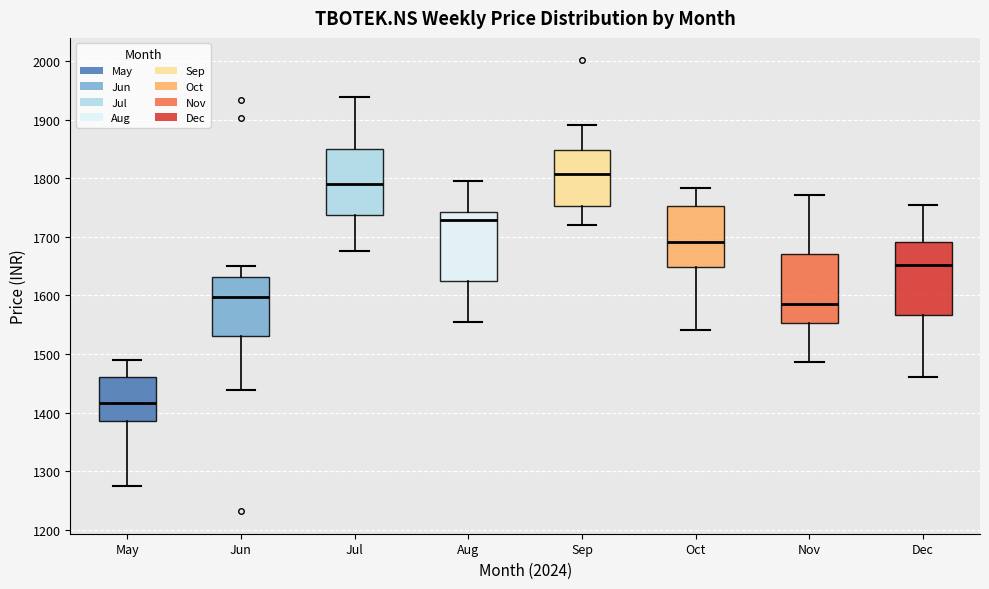

Reading left to right, read every box against the y-axis: the position of its median line, the range the box covers, and the ends of its whiskers. The values are not printed on the chart, so give them approximately, as read against the axis.

May: median 1420, box 1390 to 1460, whiskers 1280 to 1490
Jun: median 1600, box 1530 to 1630, whiskers 1440 to 1650
Jul: median 1790, box 1740 to 1850, whiskers 1680 to 1940
Aug: median 1730, box 1620 to 1740, whiskers 1560 to 1800
Sep: median 1810, box 1750 to 1850, whiskers 1720 to 1890
Oct: median 1690, box 1650 to 1750, whiskers 1540 to 1780
Nov: median 1590, box 1550 to 1670, whiskers 1490 to 1770
Dec: median 1650, box 1570 to 1690, whiskers 1460 to 1750